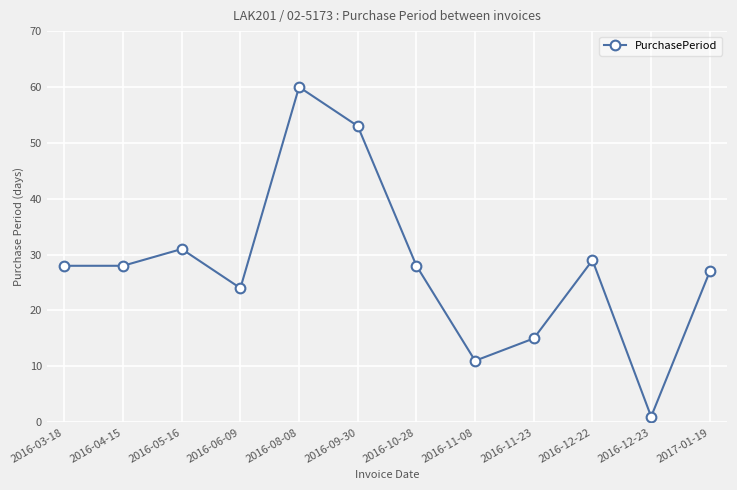

What is the label of the 4th point from the left?

2016-06-09